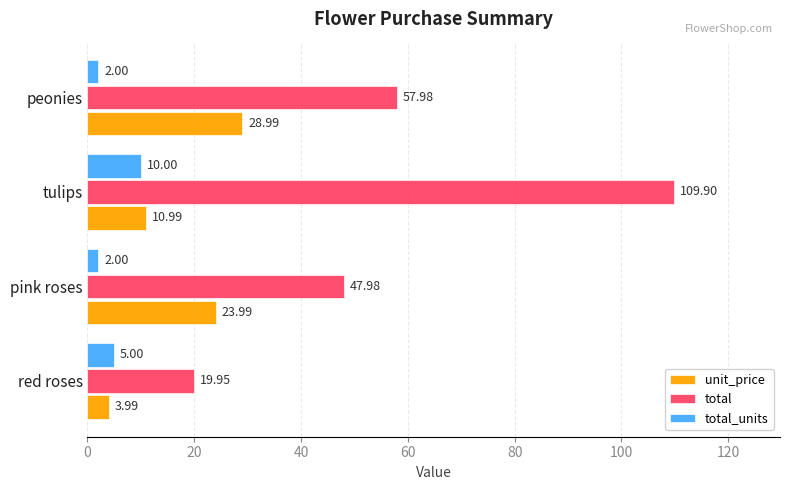

At which category is the sum across all series the highest?

tulips